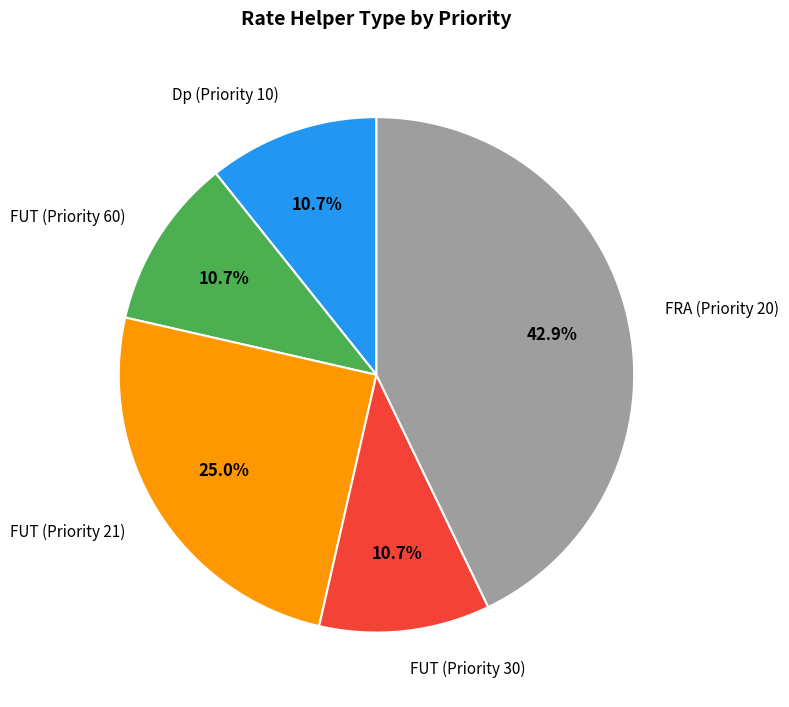

How many slices are in this pie chart?

5